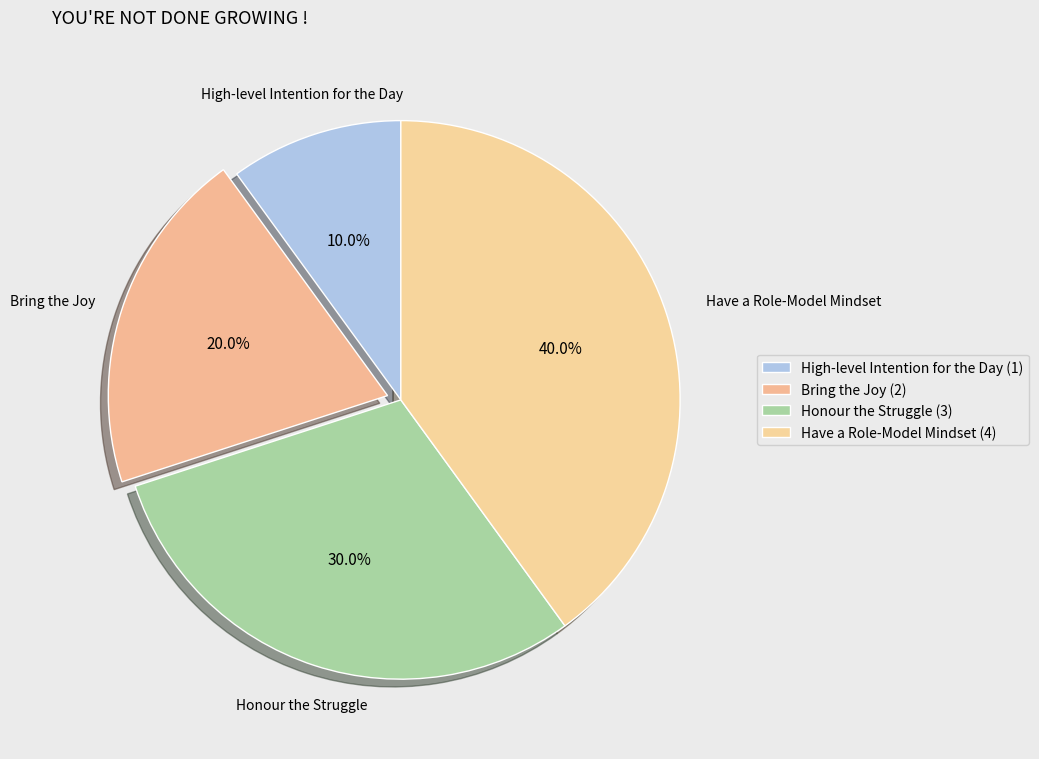

Which category has the biggest portion of the pie?

Have a Role-Model Mindset